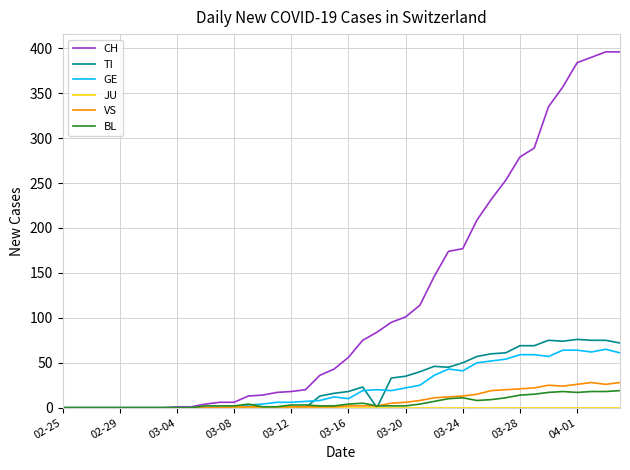

Which series has the largest range (max minus min)?

CH